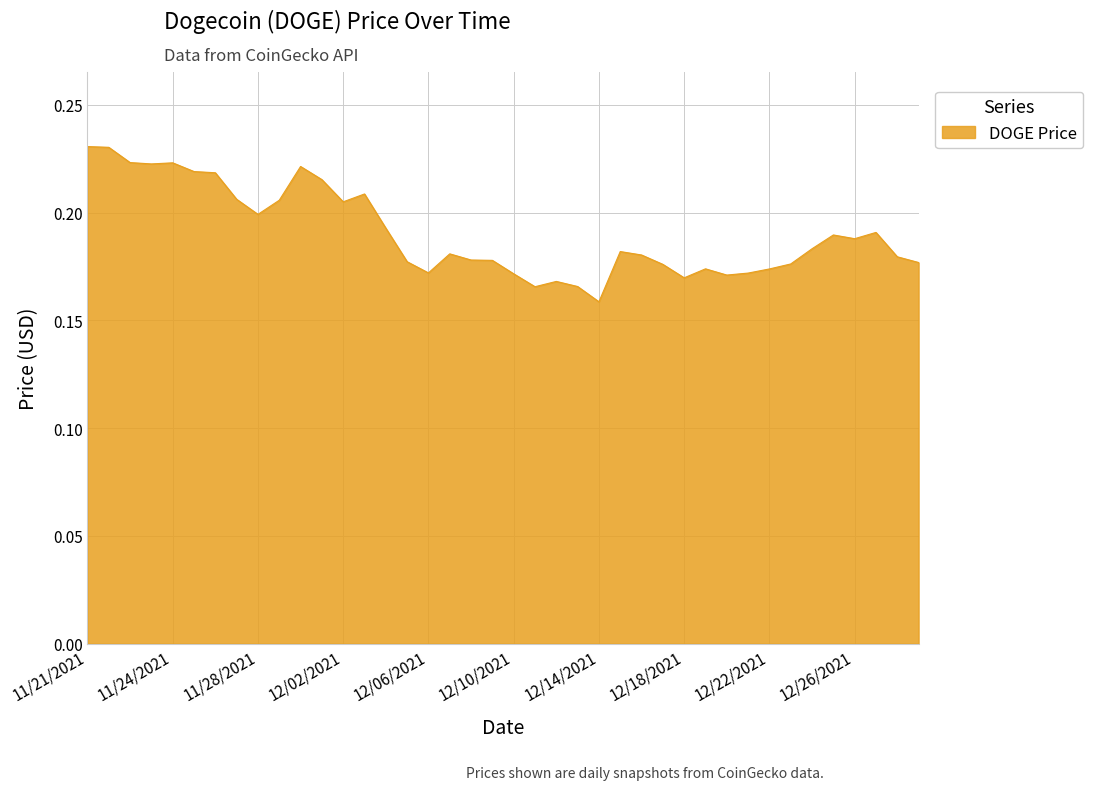

Where is the data nearest to the value 0?

12/14/2021